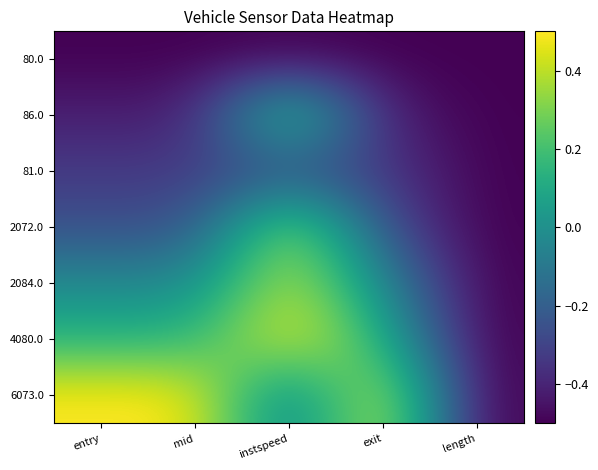

What is the greatest value displayed?

0.5